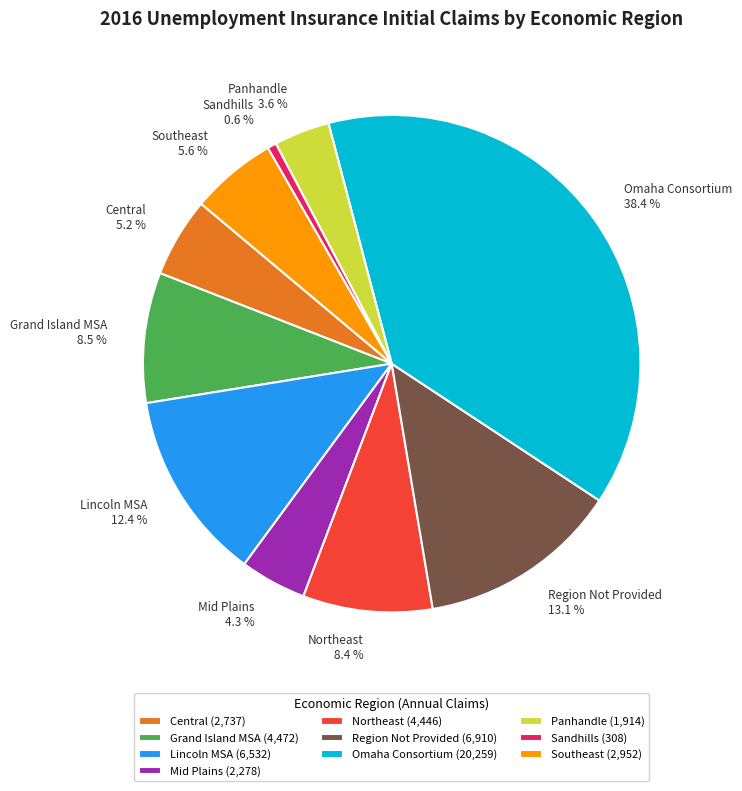

What is the ratio of the value at Lincoln MSA to the value at Panhandle?

3.4